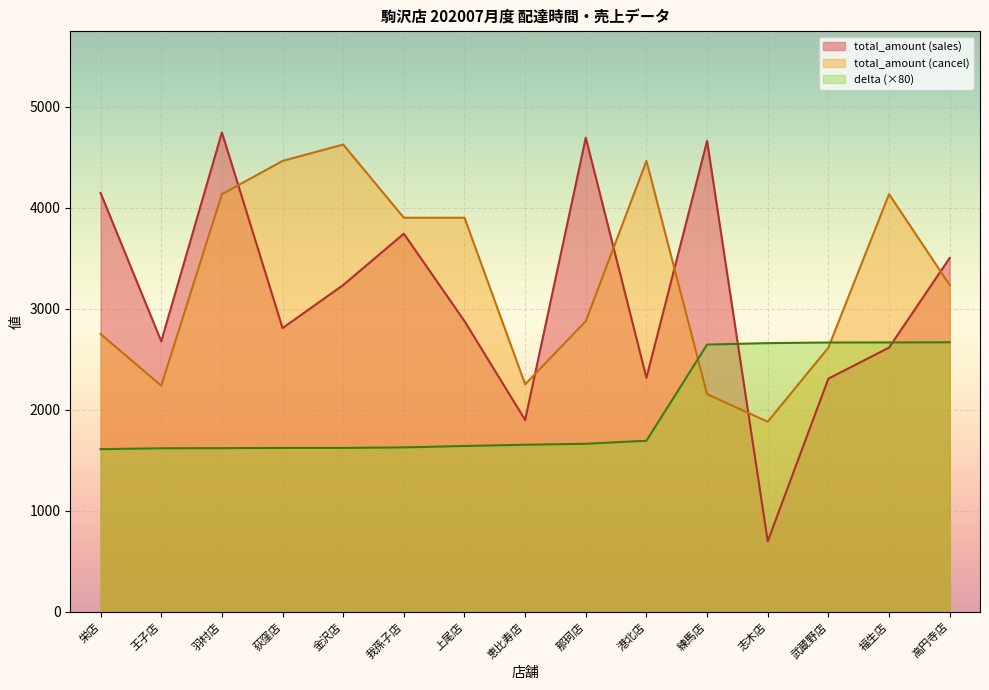

Where does the total_amount_sales series first go above 2877?

栄店